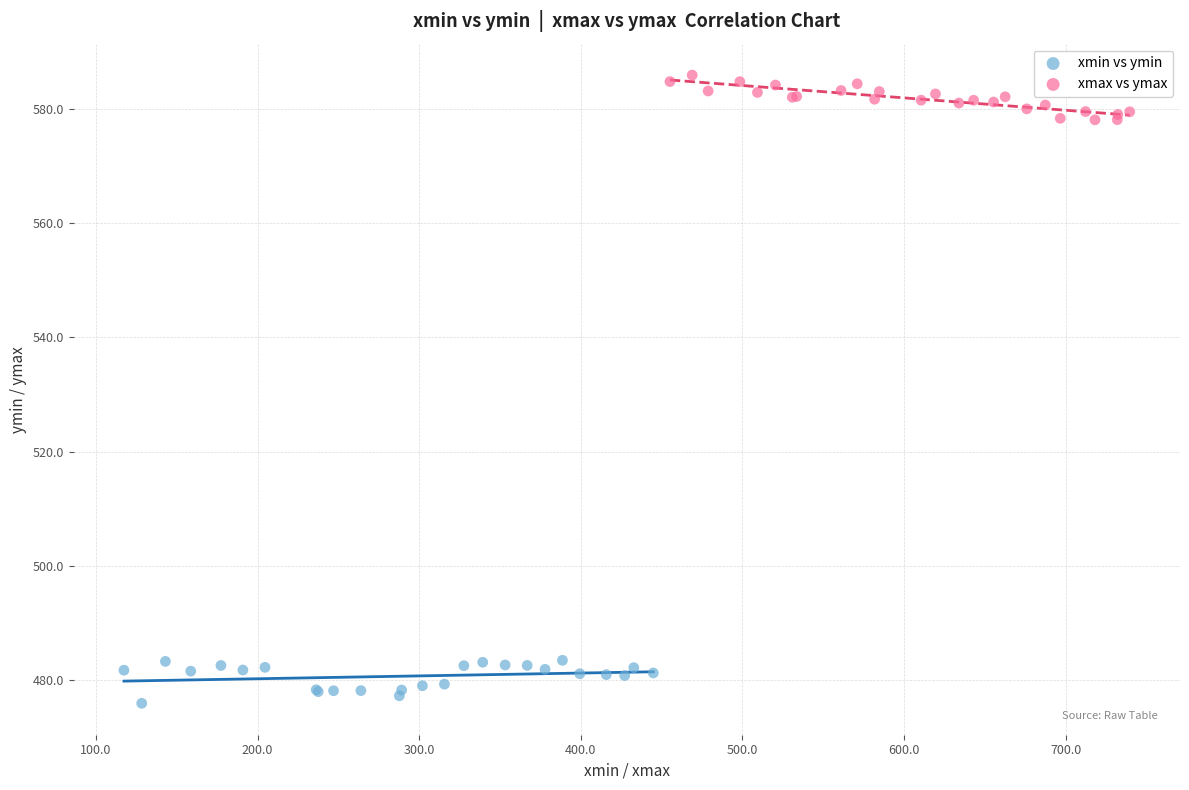

What are all the series names shown in the legend?

xmin vs ymin, xmax vs ymax